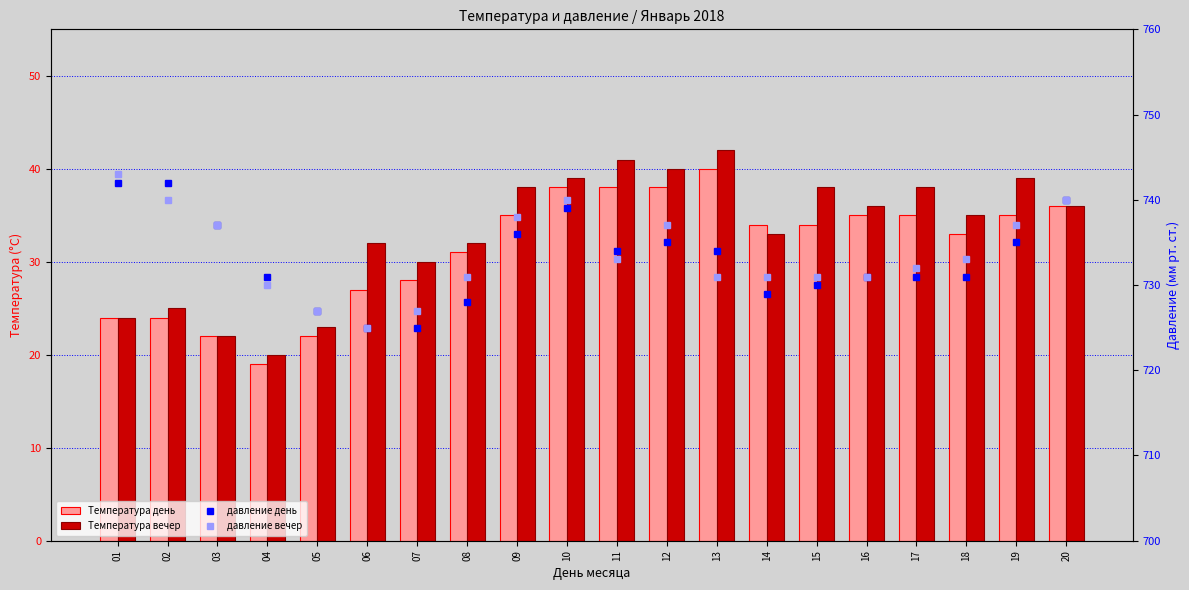

At 09, list the series in order from smallest to largest.

Температура день, Температура вечер, давление день, давление вечер